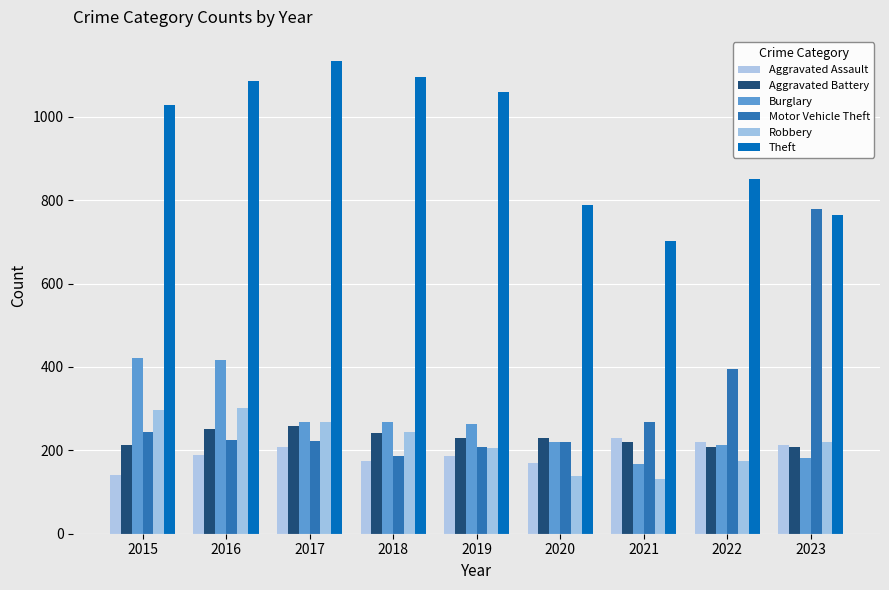

At 2017, list the series in order from smallest to largest.

Aggravated Assault, Motor Vehicle Theft, Aggravated Battery, Burglary, Robbery, Theft